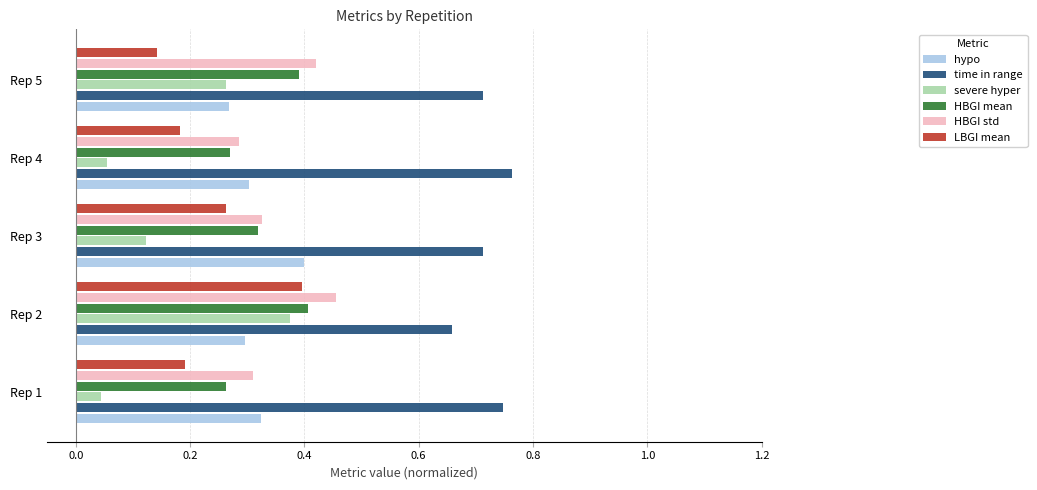

Count the hypo values in the range 0 to 1.

5